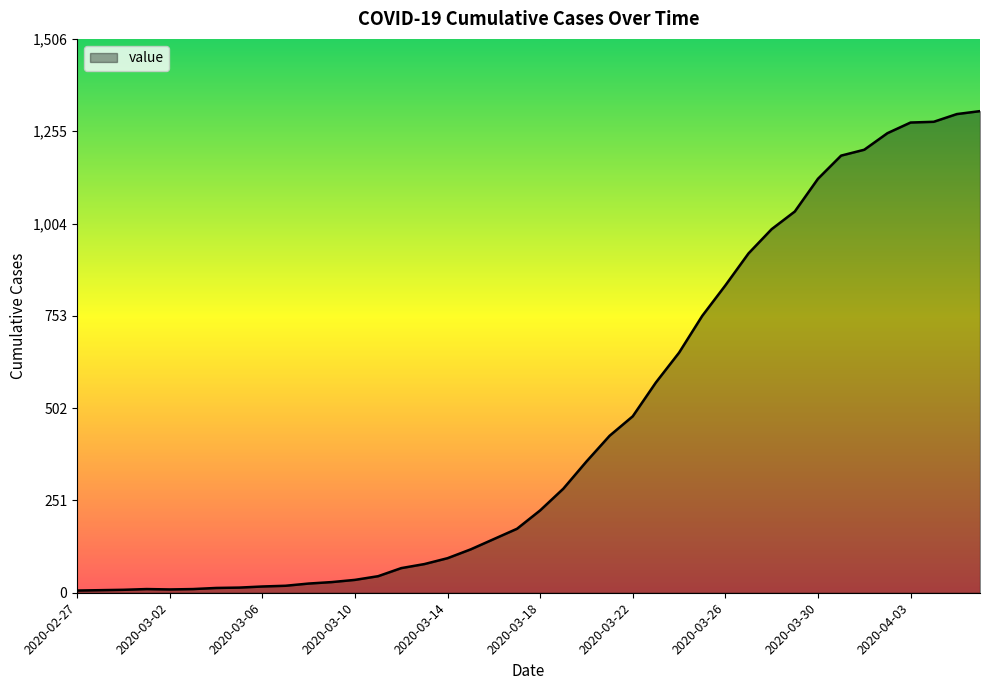

What is the difference between the maximum and minimum values?

1304